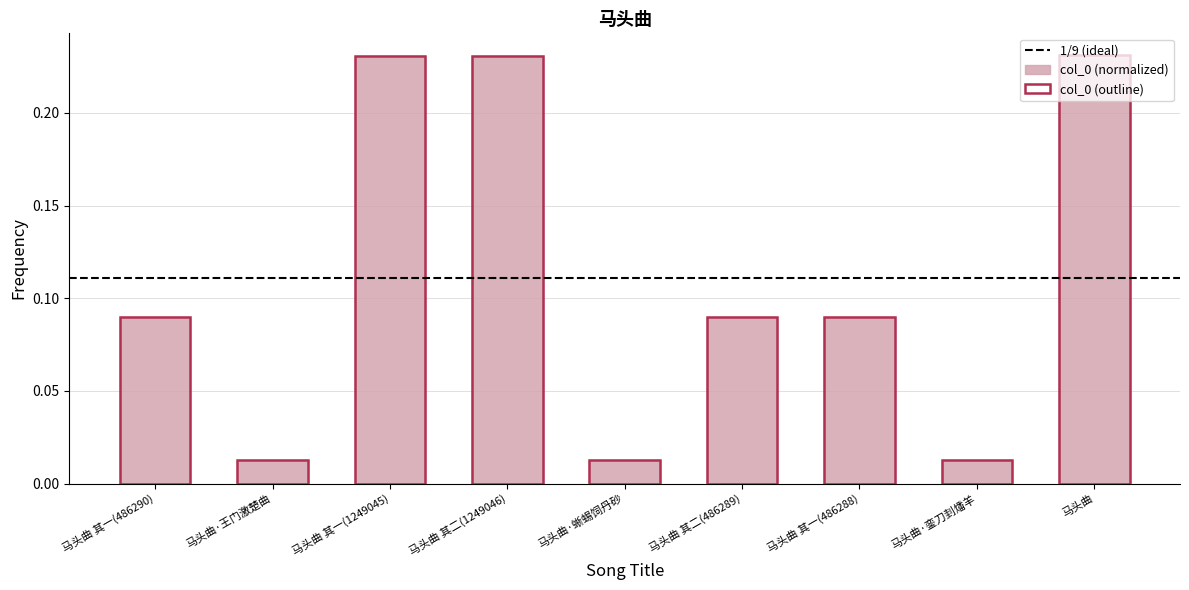

What value does the data have at 马头曲 其一(1249045)?

0.2